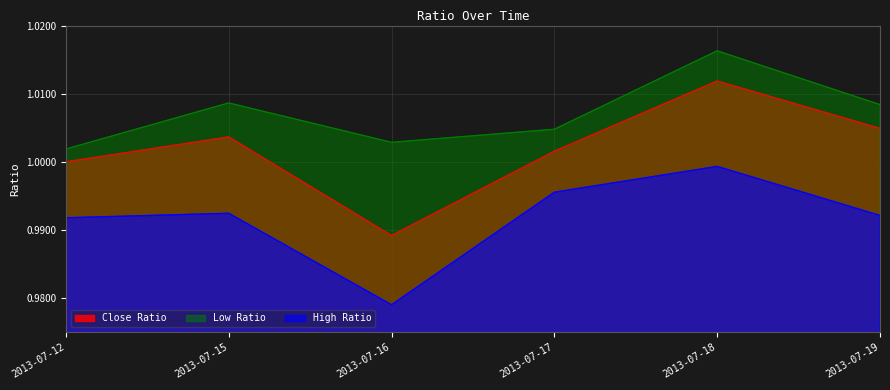

In Low Ratio, how many points are higher than both neighbors (excluding endpoints)?

2